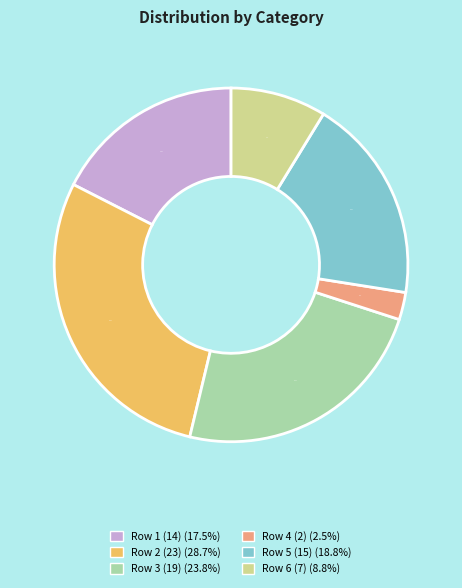

Does any single category account for the majority?

No